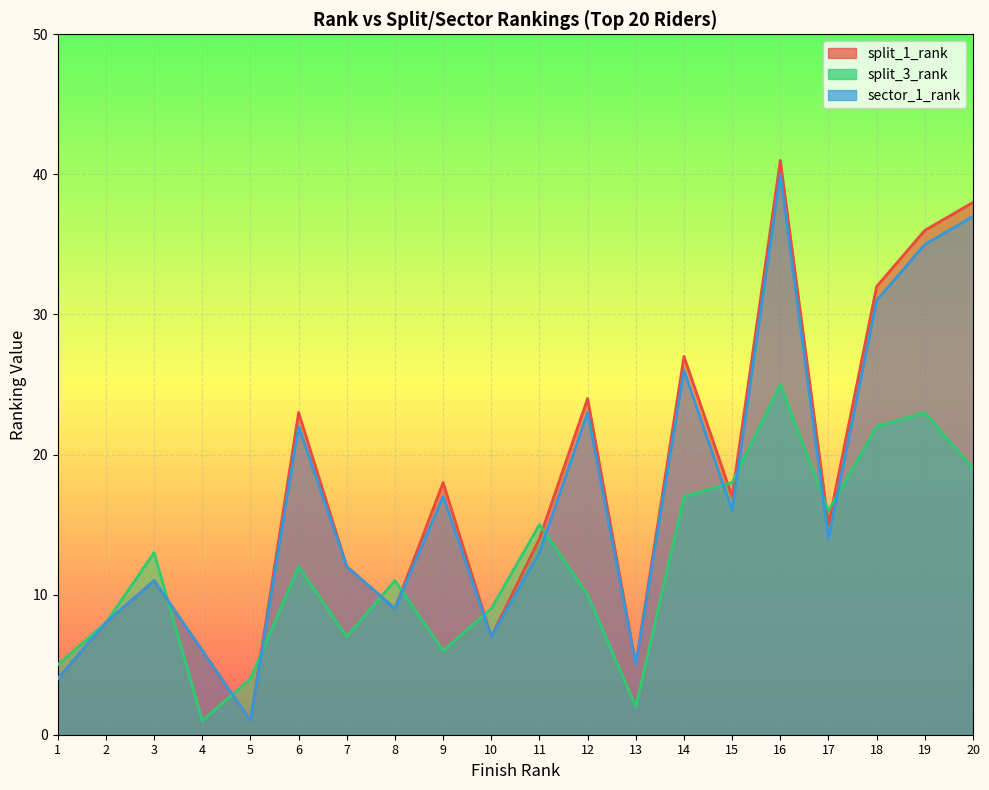

What is the value of the split_1_rank point at the 3rd from the left?

11